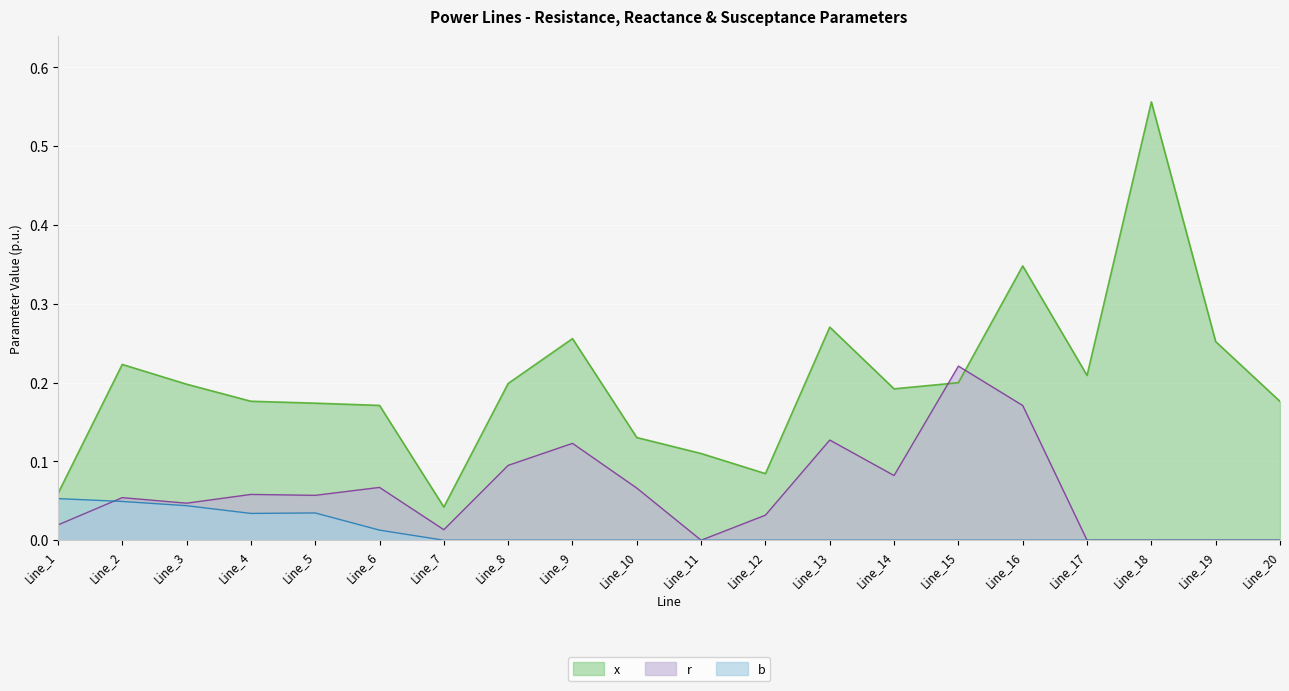

Which category has the lowest value in the x series?

Line_7